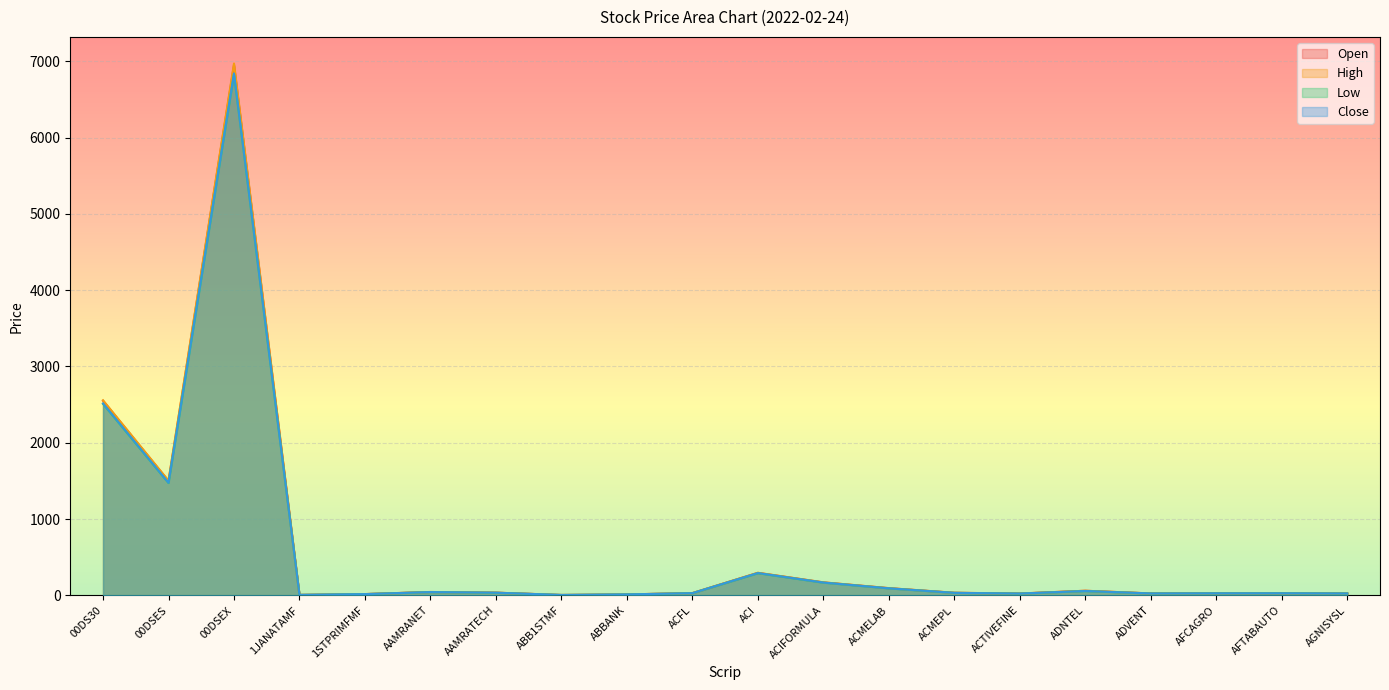

Is it true that Low equals 3.6 at ABB1STMF?

False